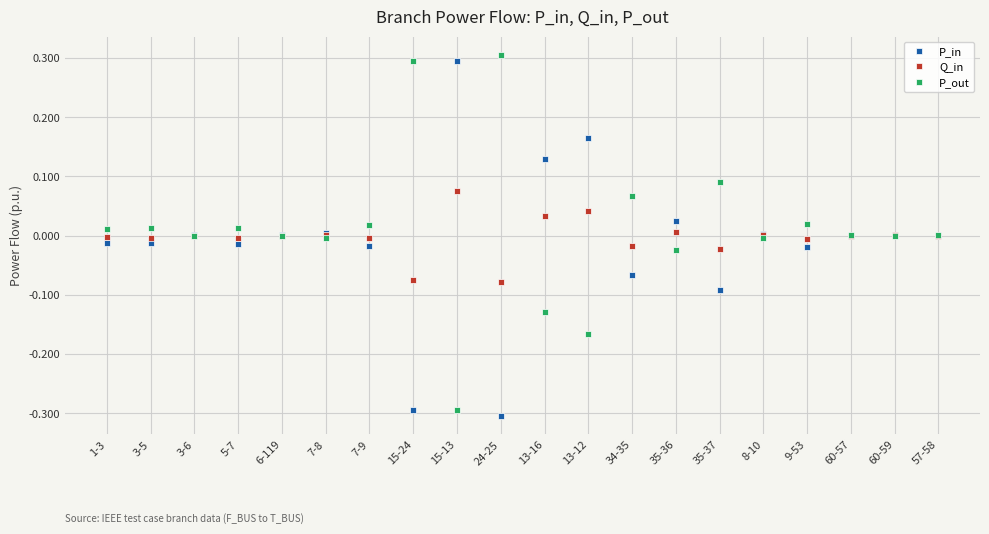

How many interior local valleys does the P_out series have?

7